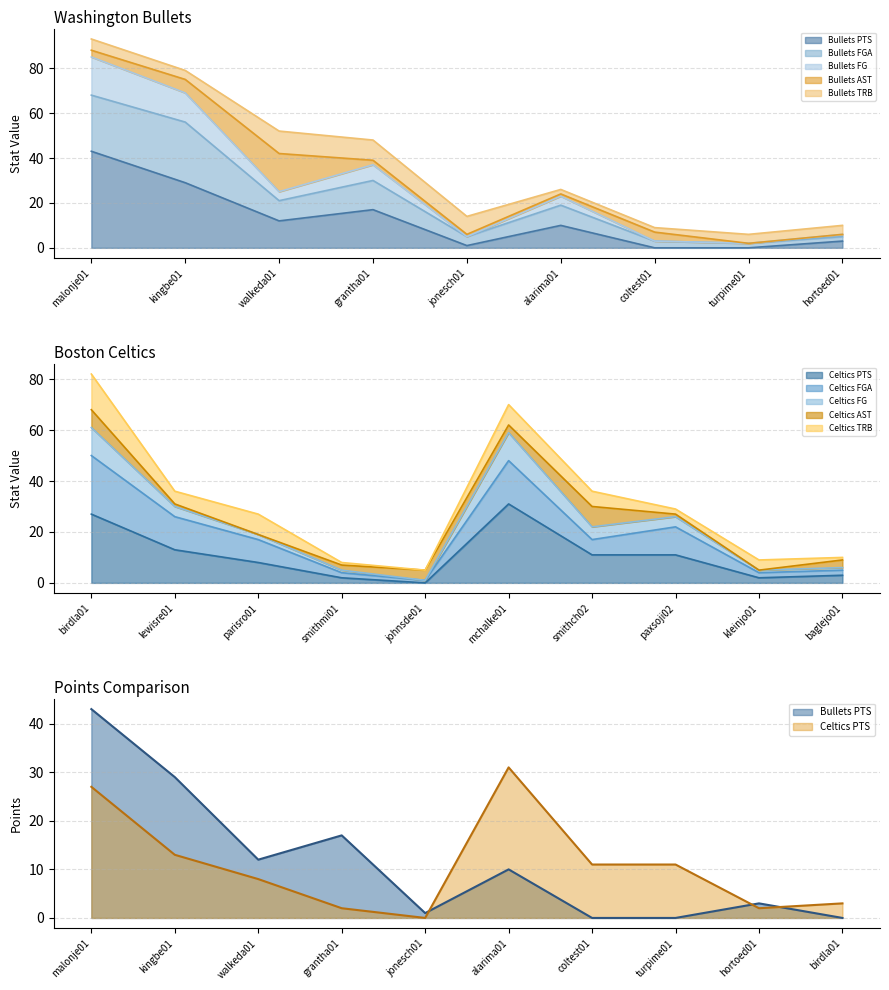

Between turpime01 and hortoed01, which is larger?

hortoed01